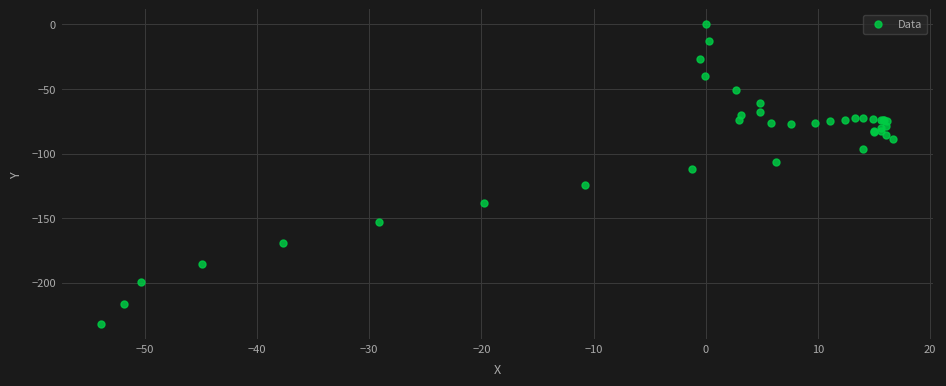

What Y value in the scatter plot is closest to -116?

-112.2